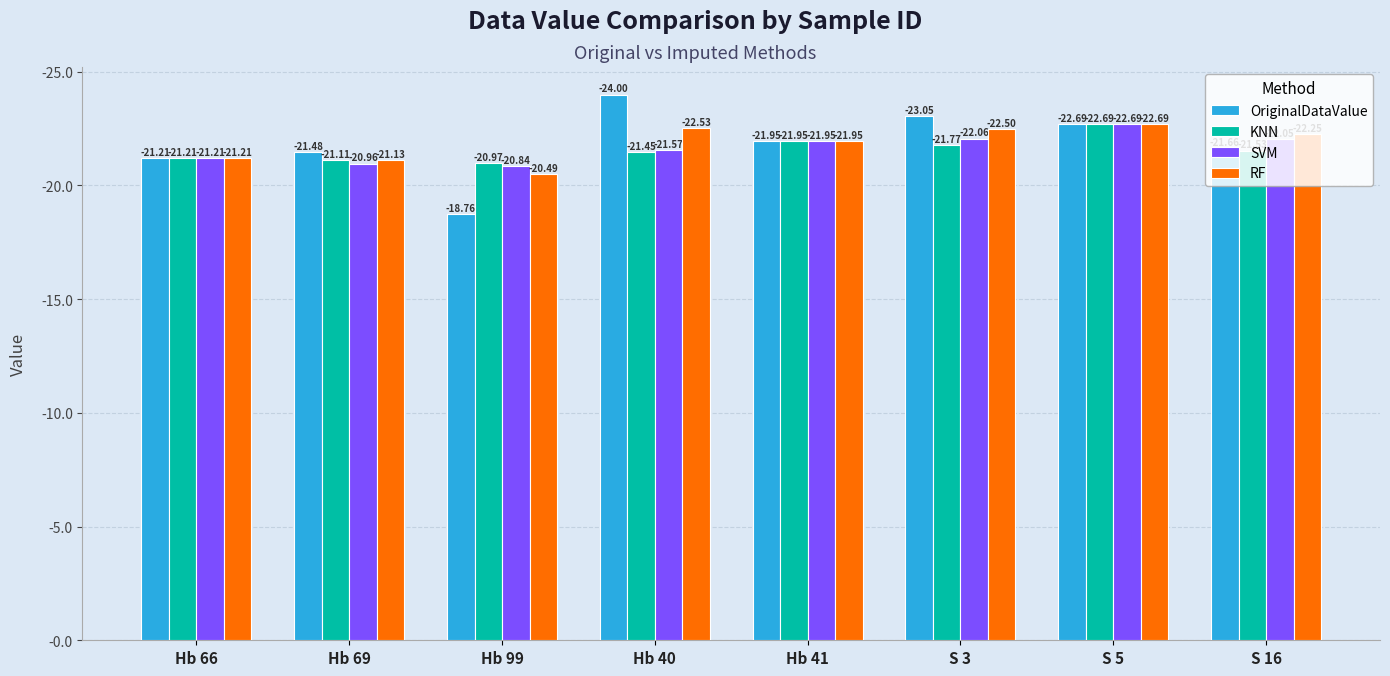

What are all the series names shown in the legend?

OriginalDataValue, KNN, SVM, RF